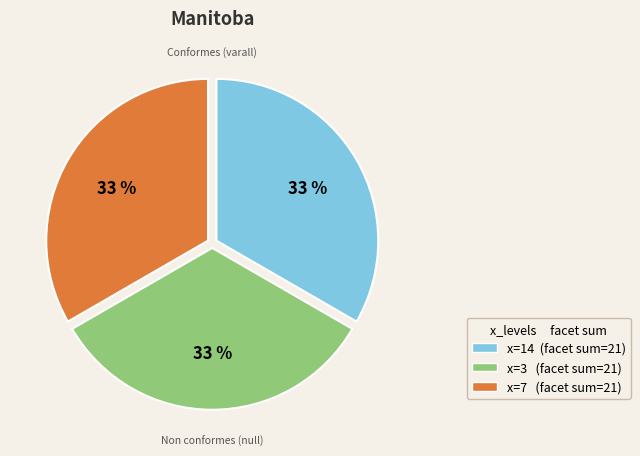

To the nearest percent, what is the average slice percentage?

33%